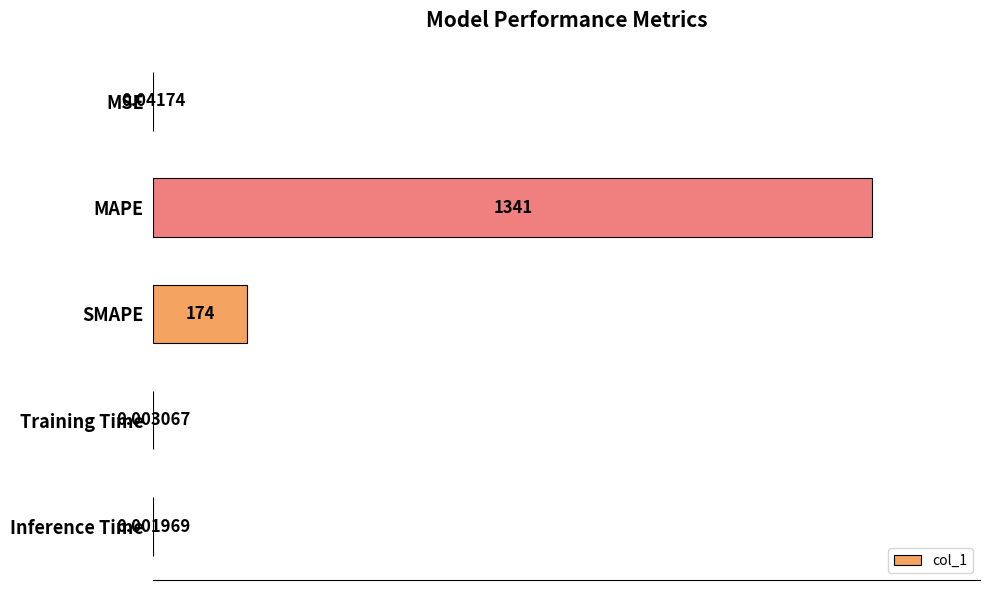

Which has a higher value, Training Time or Inference Time?

Training Time